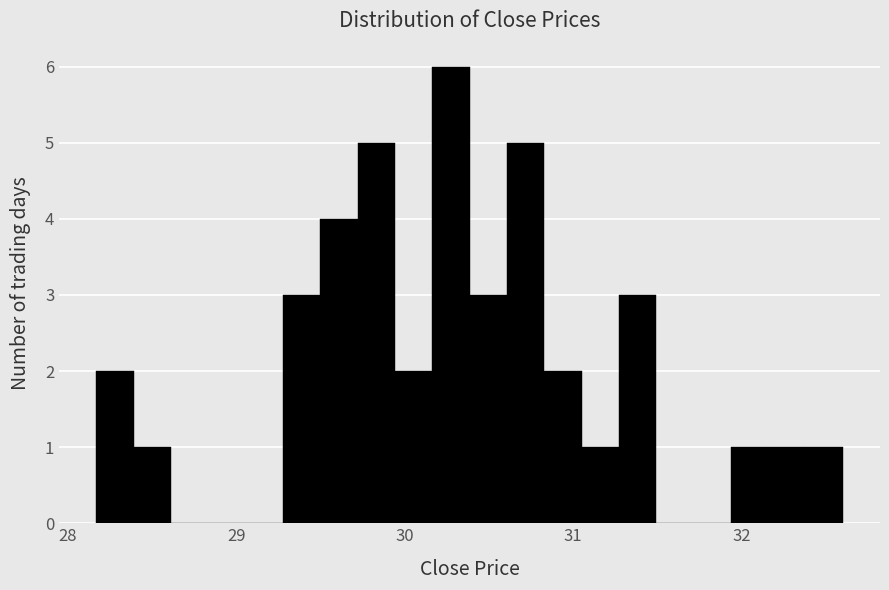

Read against the x-axis, roughly where is the centre of the tallest bar?

30.3